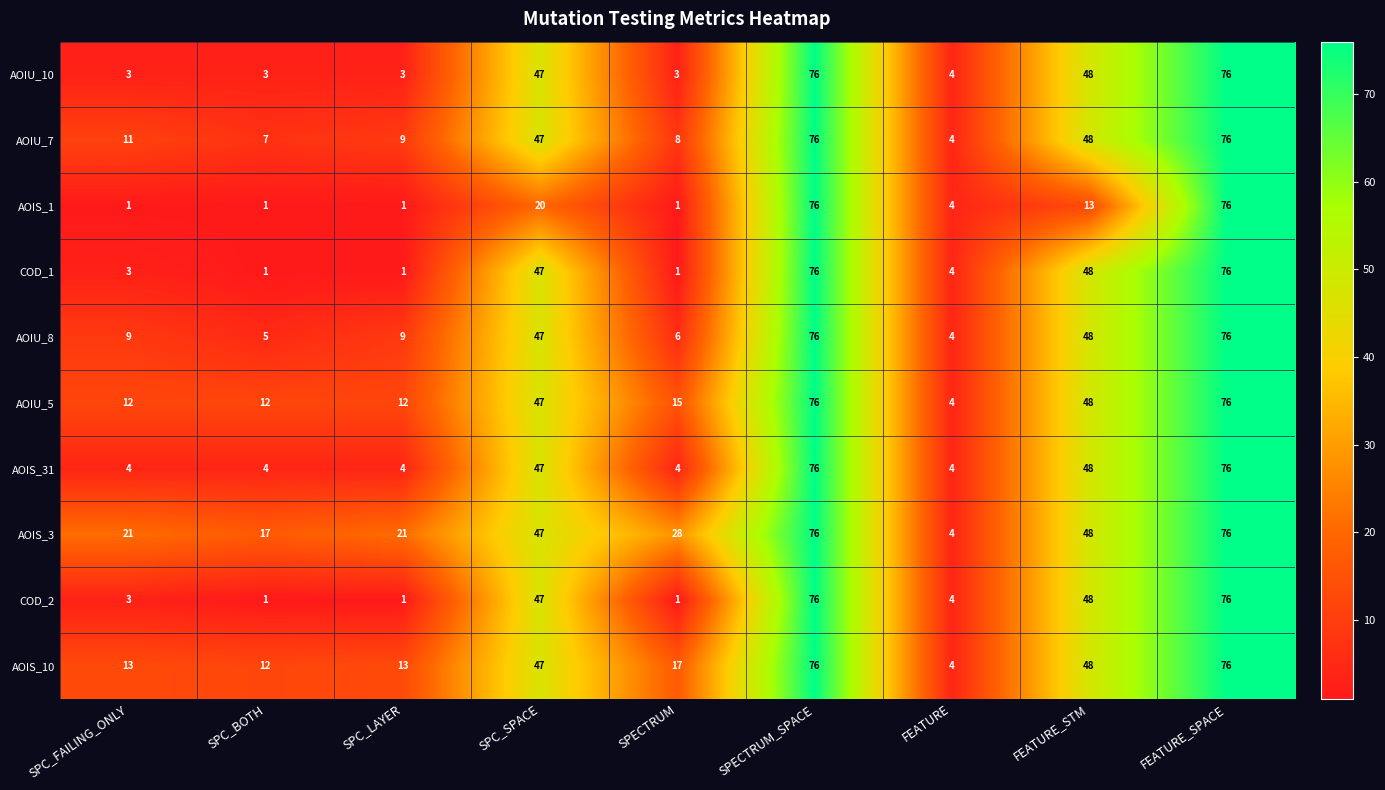

The value of AOIS_10 at SPC_BOTH is 4. True or false?

False